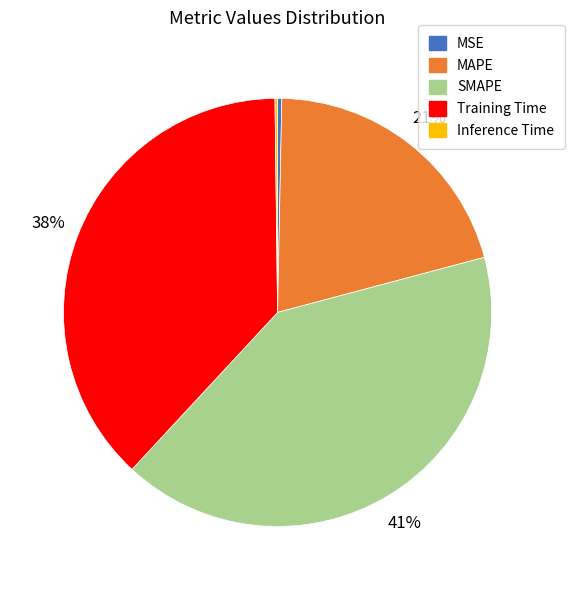

True or false: MAPE accounts for 31% of the total.

False